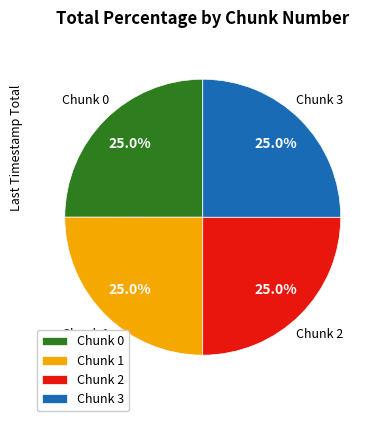

What is the ratio of the value at Chunk 3 to the value at Chunk 2?

1.0